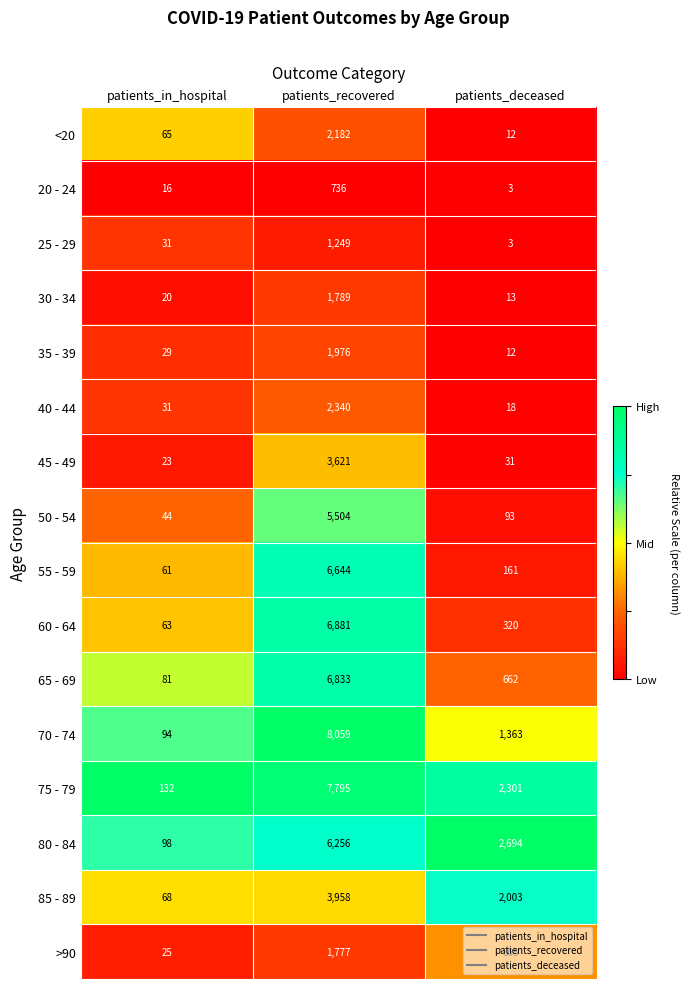

At which category is the sum across all series the highest?

patients_recovered